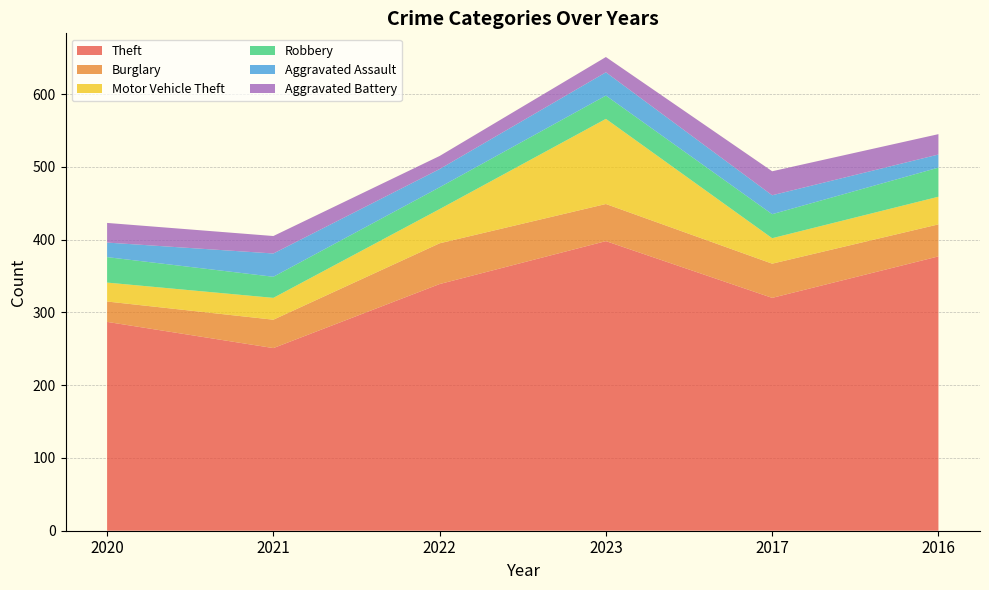

Reading left to right, what are all the values shown in this chart?

Theft: 2020=287	2021=251	2022=339	2023=398	2017=320	2016=377
Burglary: 2020=28	2021=39	2022=56	2023=51	2017=47	2016=44
Motor Vehicle Theft: 2020=26	2021=30	2022=47	2023=117	2017=35	2016=38
Robbery: 2020=35	2021=29	2022=30	2023=32	2017=33	2016=40
Aggravated Assault: 2020=20	2021=32	2022=25	2023=32	2017=26	2016=18
Aggravated Battery: 2020=27	2021=24	2022=18	2023=21	2017=33	2016=28